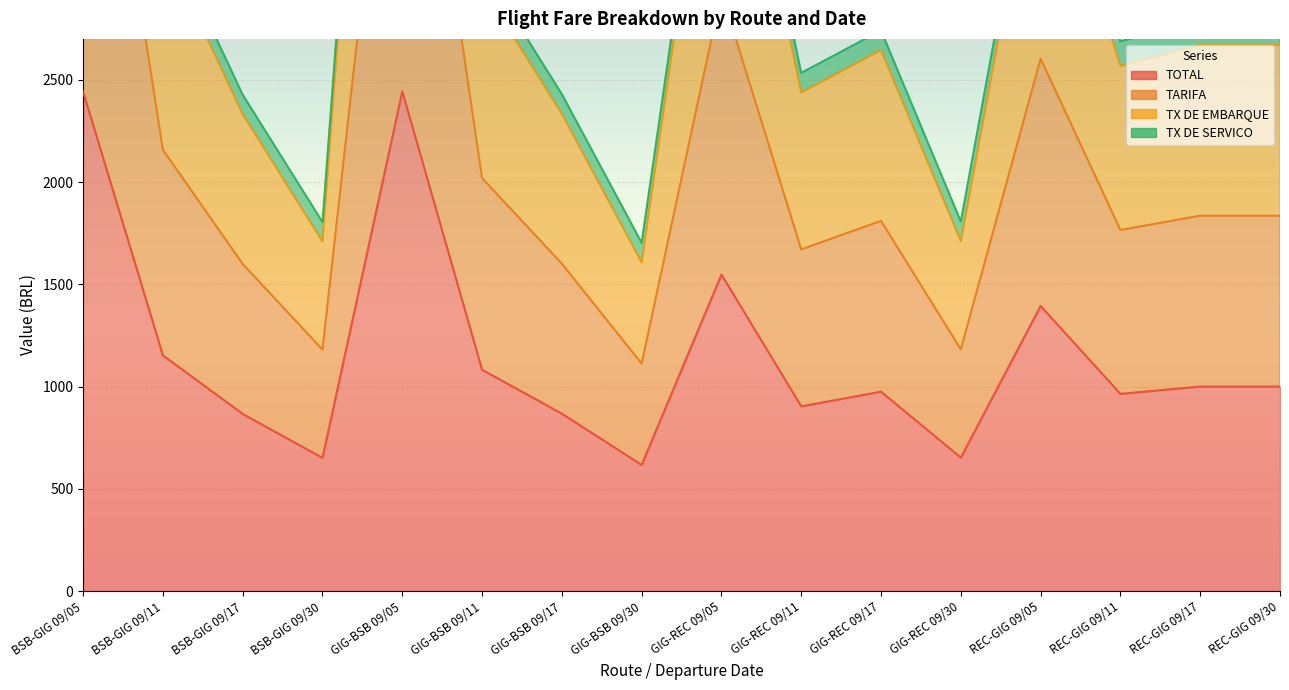

How many interior local peaks does the TARIFA series have?

4